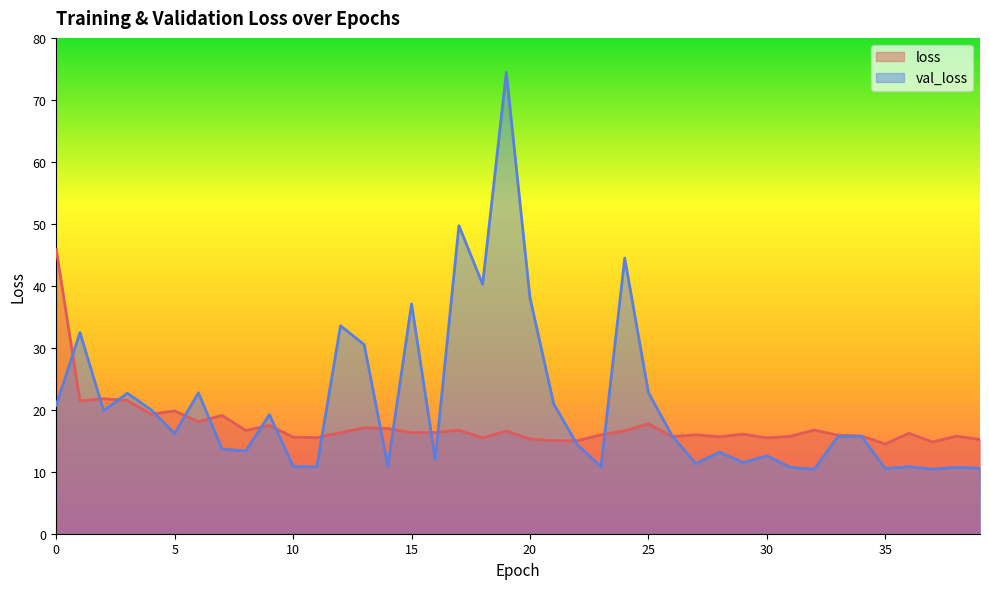

Reading left to right, what are all the values shown in this chart?

loss: 0=45.8	1=21.4	2=21.8	3=21.5	4=19.3	5=19.8	6=18.1	7=19.1	8=16.7	9=17.5	10=15.6	11=15.5	12=16.3	13=17.1	14=17.0	15=16.3	16=16.3	17=16.7	18=15.5	19=16.6	20=15.3	21=15.0	22=15.0	23=16.0	24=16.6	25=17.8	26=15.7	27=16.0	28=15.6	29=16.1	30=15.5	31=15.7	32=16.7	33=15.9	34=15.8	35=14.5	36=16.2	37=14.8	38=15.7	39=15.2
val_loss: 0=20.7	1=32.5	2=19.9	3=22.7	4=20.0	5=16.2	6=22.7	7=13.7	8=13.3	9=19.2	10=10.9	11=10.8	12=33.6	13=30.5	14=10.9	15=37.1	16=12.0	17=49.7	18=40.2	19=74.4	20=38.1	21=21.0	22=14.4	23=10.8	24=44.5	25=22.8	26=15.8	27=11.3	28=13.2	29=11.5	30=12.6	31=10.7	32=10.4	33=15.7	34=15.7	35=10.5	36=10.8	37=10.4	38=10.7	39=10.6